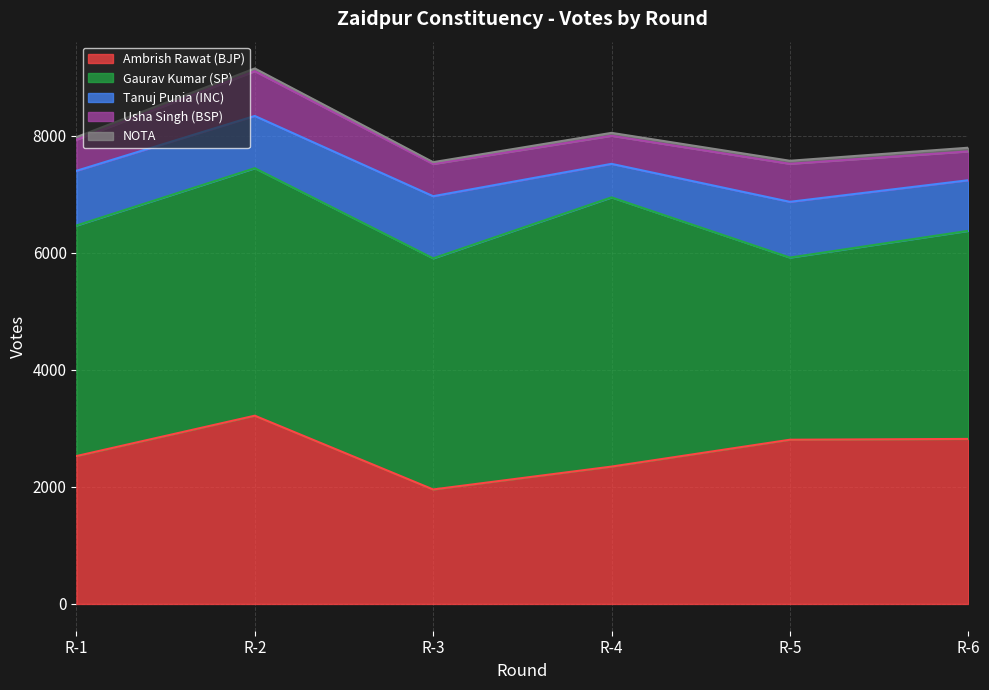

At which label does Tanuj Punia (INC) reach its minimum?

R-4